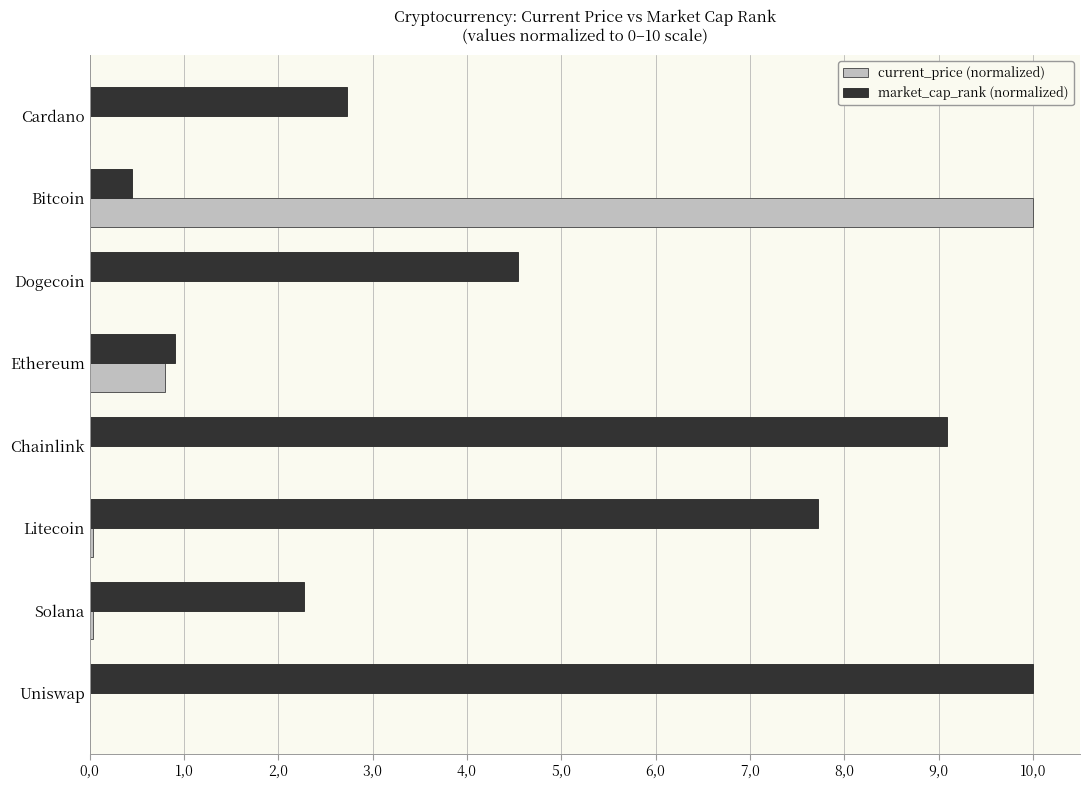

Reading left to right, extract all data points from this chart.

current_price (normalized): 0.0	10.0	0.0	0.8	0.0	0.0	0.0	0.0
market_cap_rank (normalized): 2.7	0.5	4.5	0.9	9.1	7.7	2.3	10.0